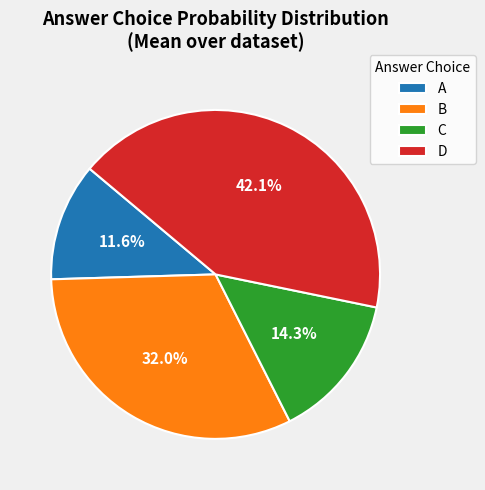

How many segments does this pie chart have?

4